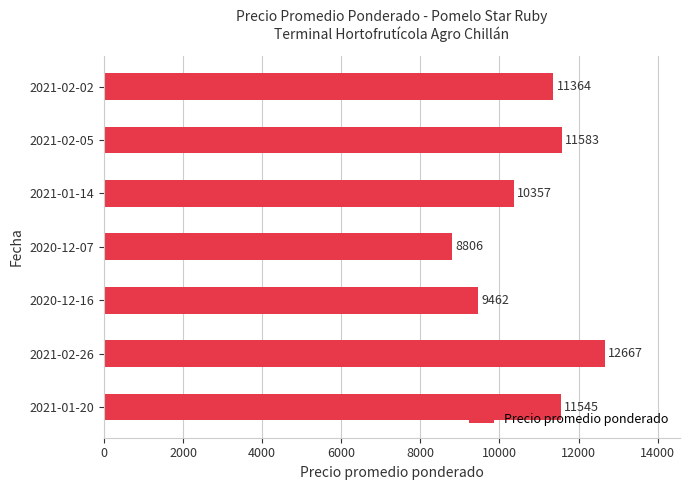

Reading top to bottom, transcribe all the data shown in this chart.

2021-02-02=11364	2021-02-05=11583	2021-01-14=10357	2020-12-07=8806	2020-12-16=9462	2021-02-26=12667	2021-01-20=11545